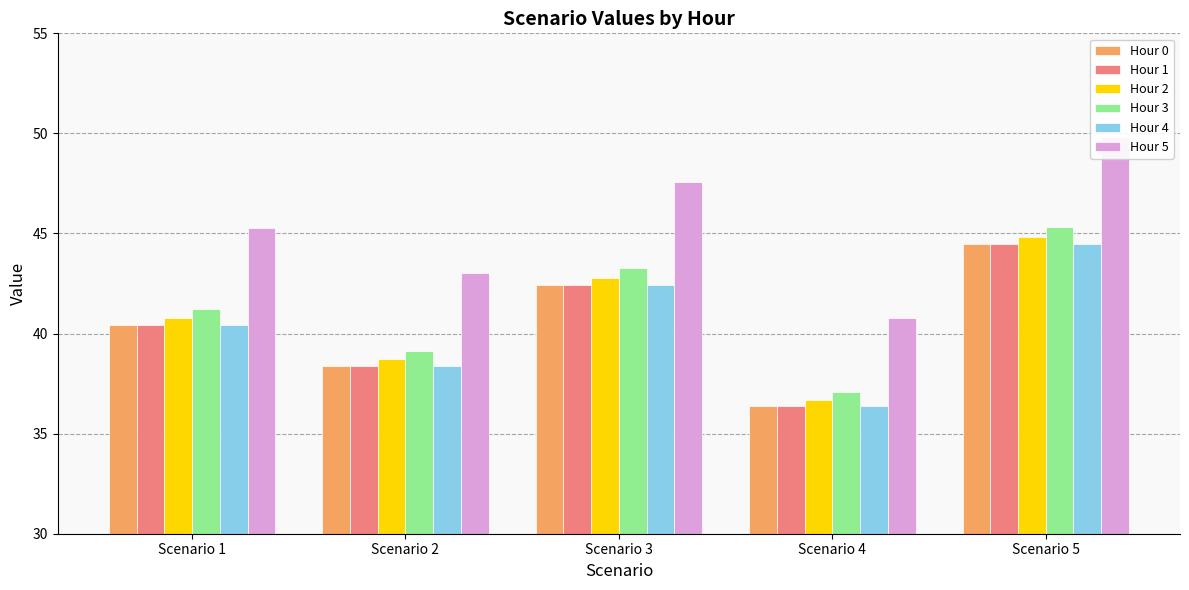

What is the value of the Hour 4 bar at the 2nd from the left?

38.4